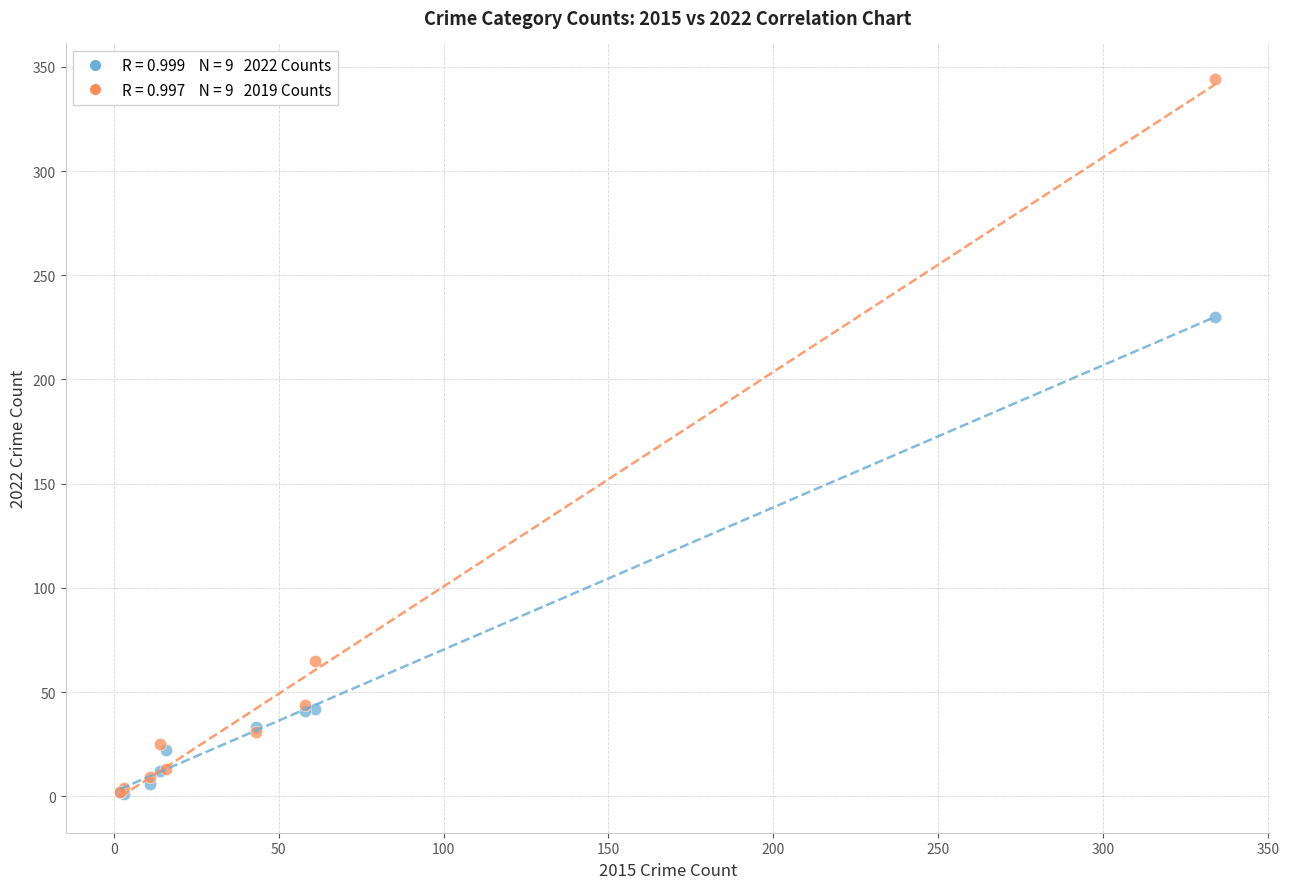

Across all series, what Y value is closest to 172?

230